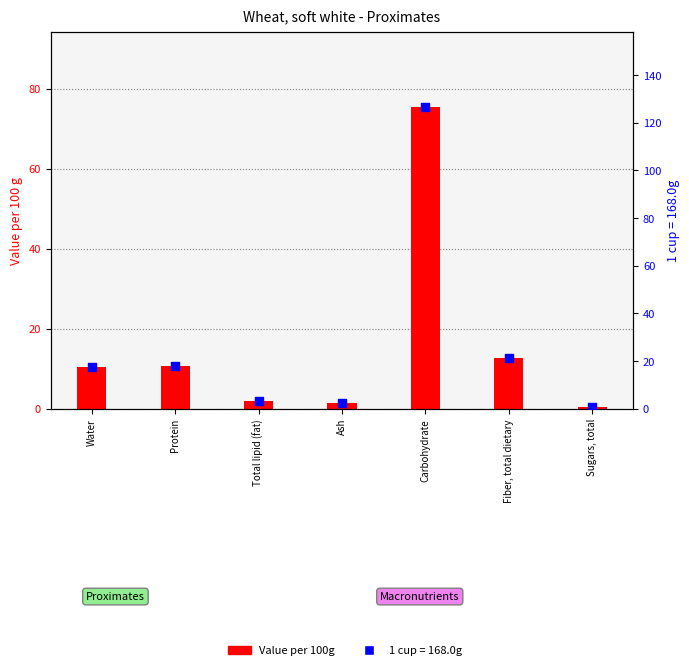

What is the ratio of the value at Carbohydrate to the value at Ash?

48.9